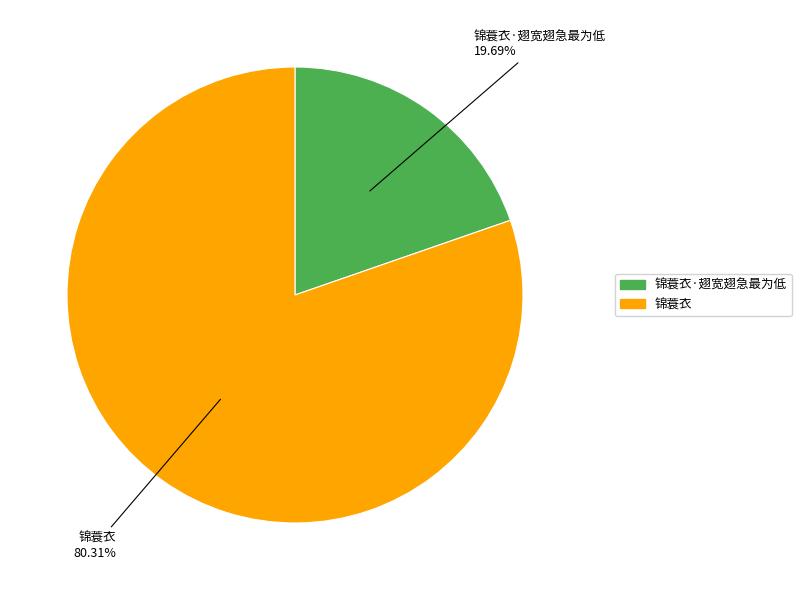

Is there any slice that represents more than half of the pie?

Yes